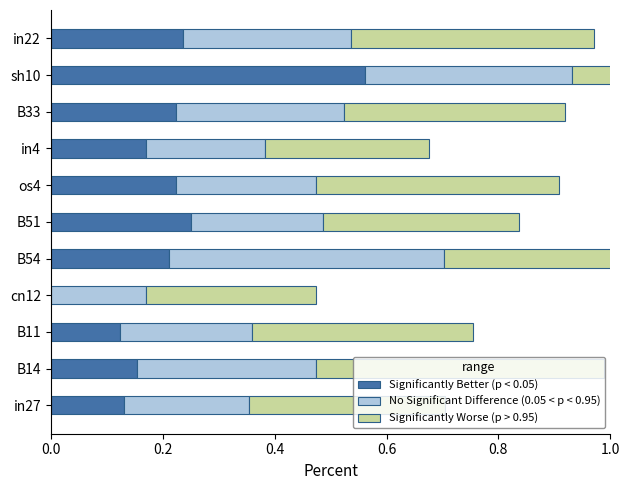

What is the lowest value of the Significantly Worse (p > 0.95) series?

0.3